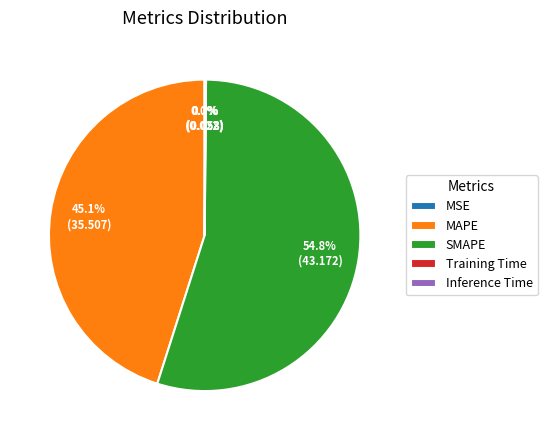

Which category has the biggest portion of the pie?

SMAPE